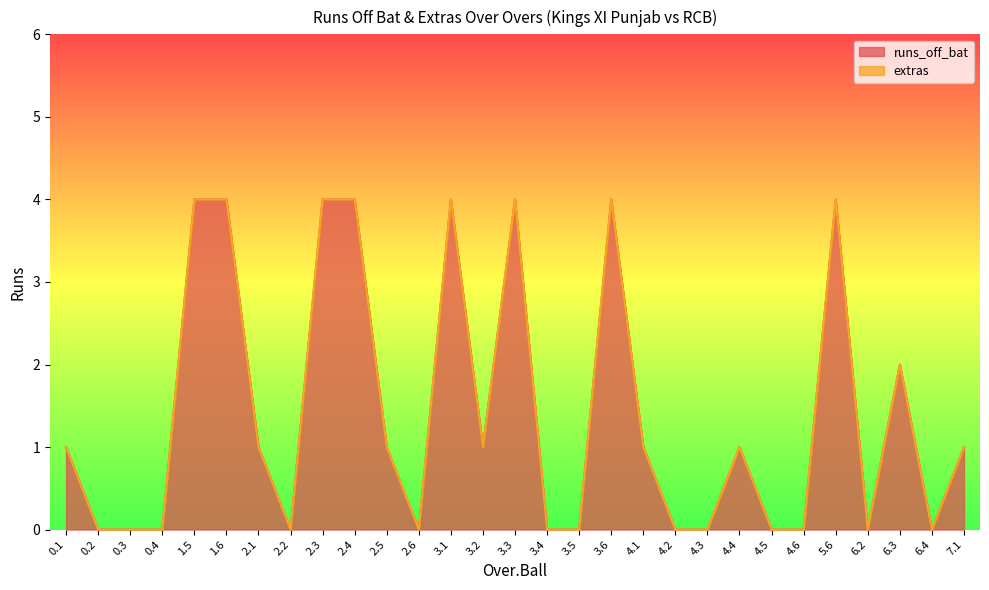

Does the chart have visible grid lines?

No